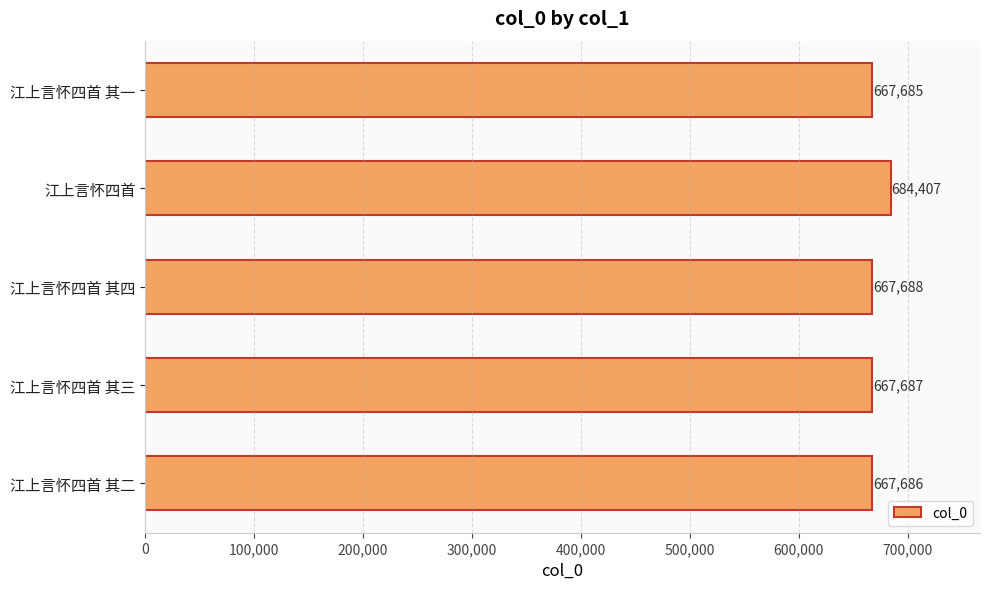

True or false: the data shows 281752 at 江上言怀四首 其三.

False